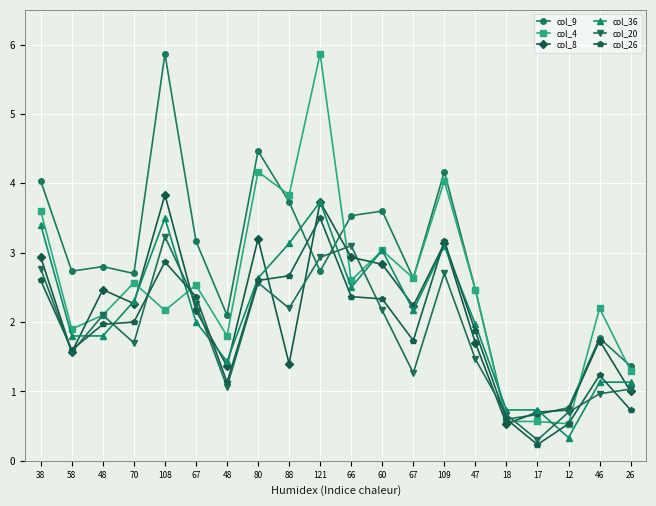

What are all the series names shown in the legend?

col_9, col_4, col_8, col_36, col_20, col_26